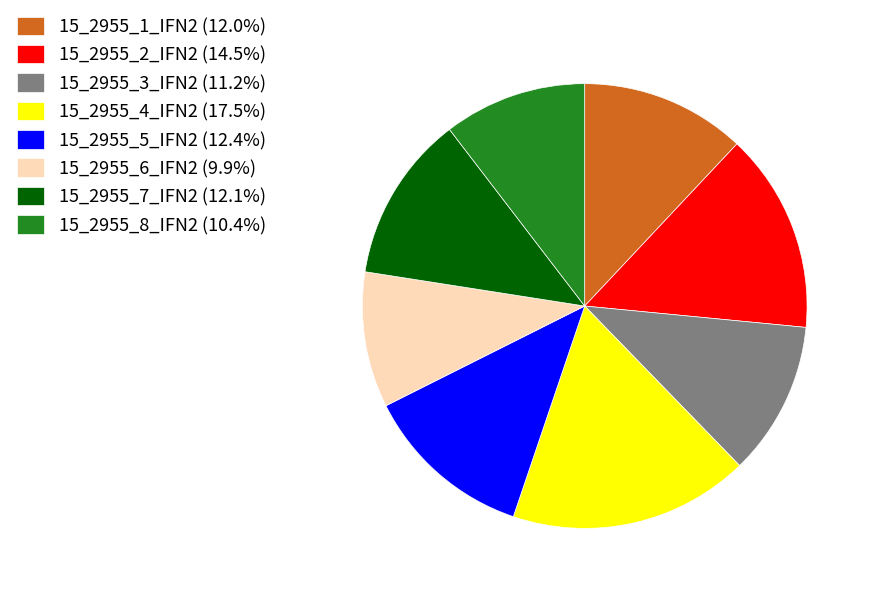

What is the largest slice in the pie chart?

15_2955_4_IFN2